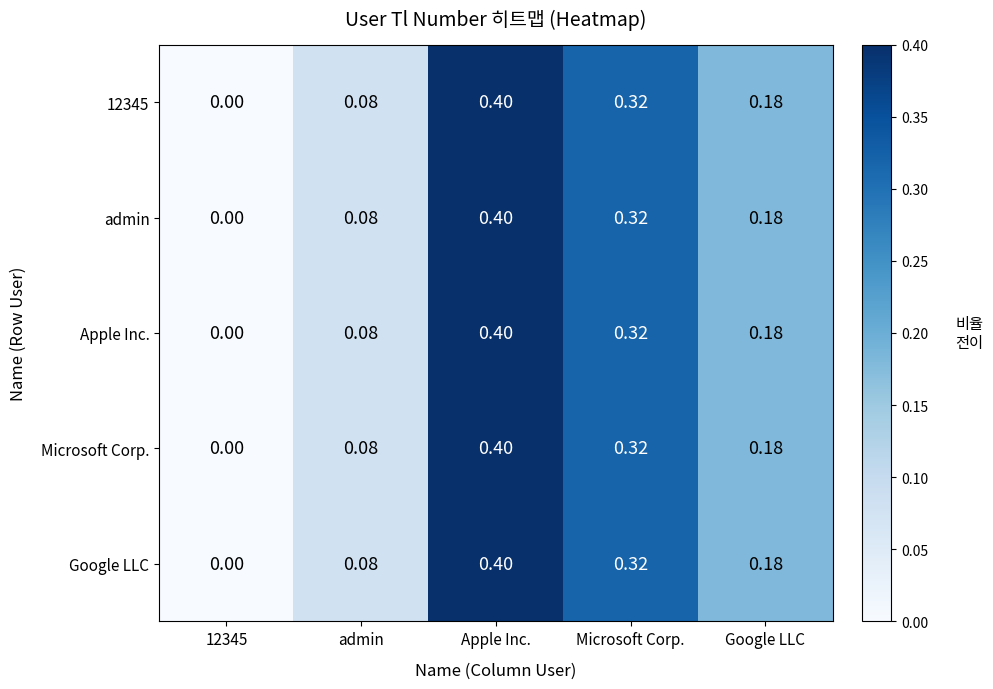

How many categories are shown in the chart?

5